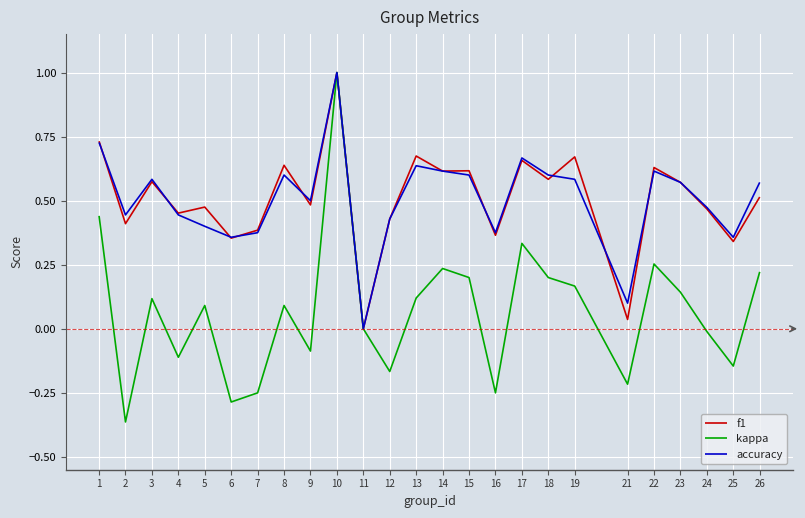

Which category has the highest value in the accuracy series?

10